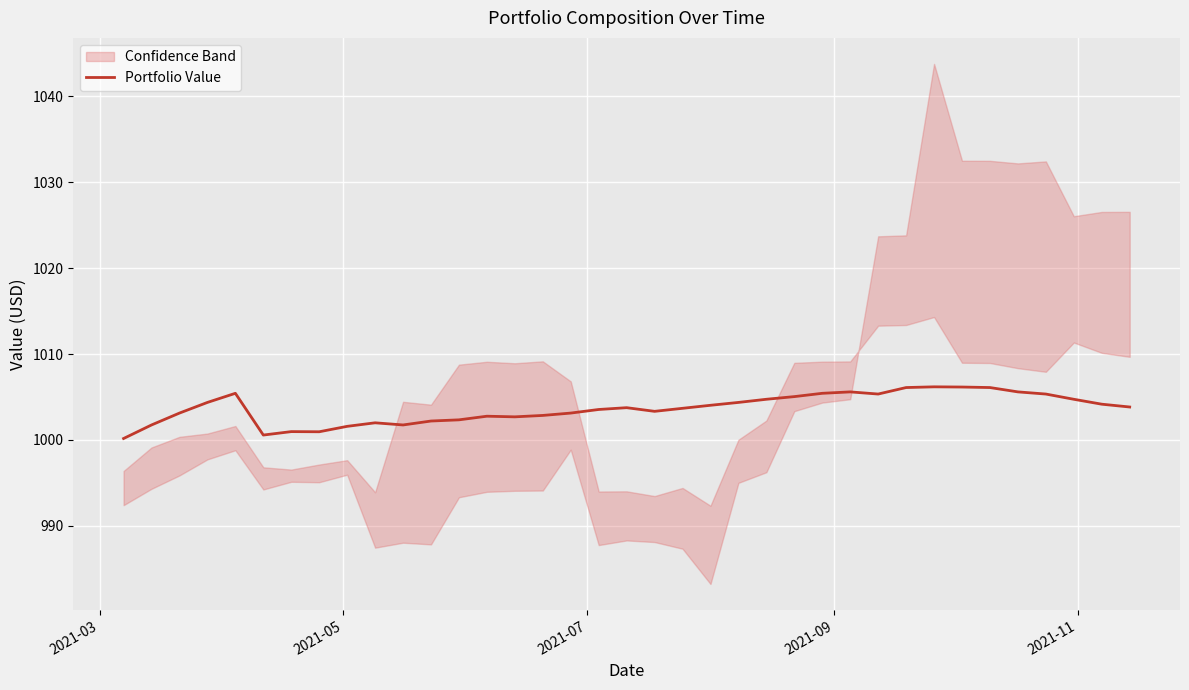

Is this an area chart (filled region under the line)?

No